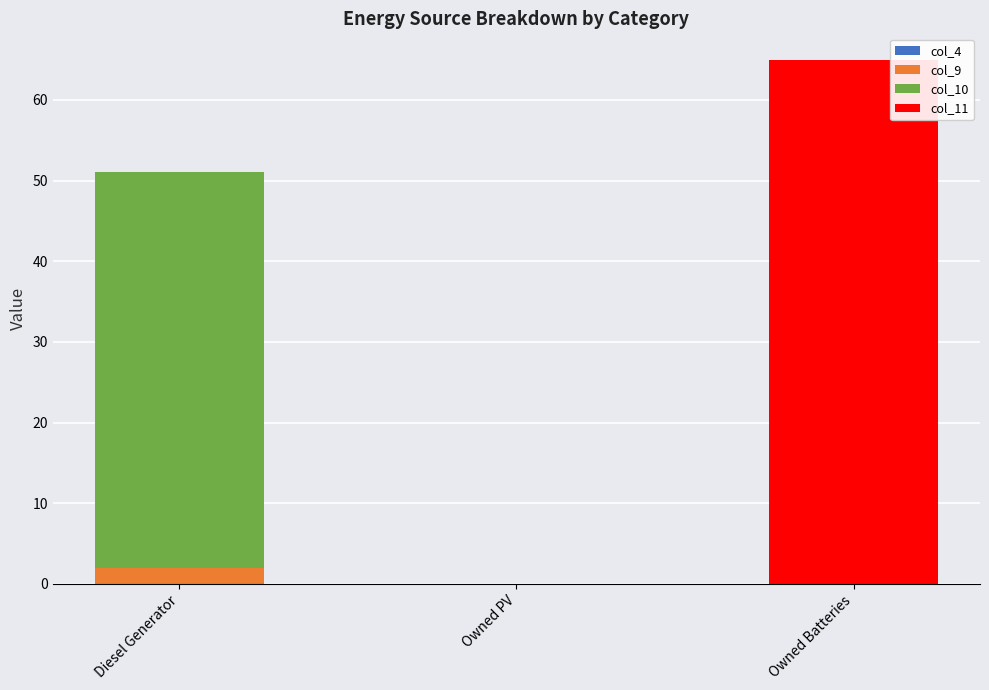

What is the highest value of the col_9 series?

2.0